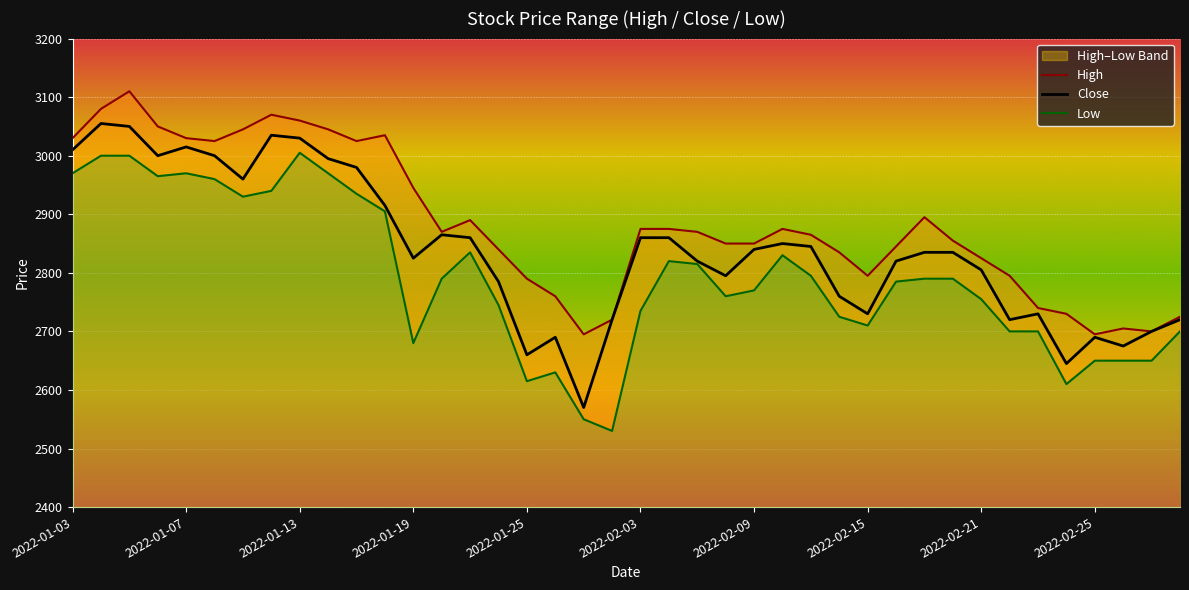

Is it true that High equals 3910 at 2022-02-23?

False